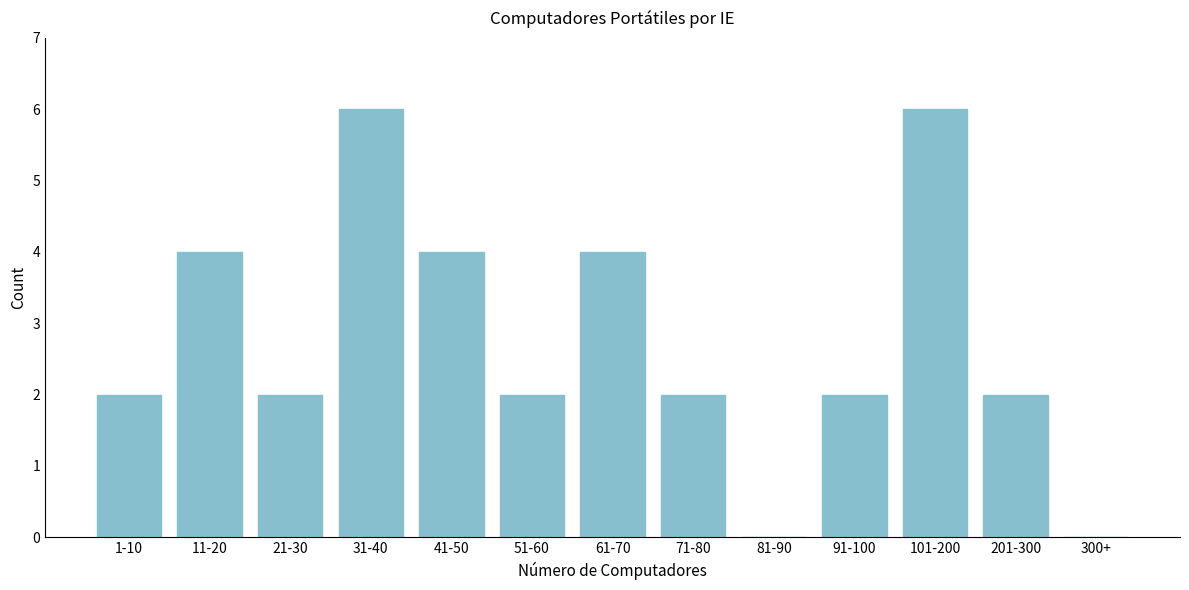

Reading left to right, list all the values displayed in this chart.

1-10=2	11-20=4	21-30=2	31-40=6	41-50=4	51-60=2	61-70=4	71-80=2	81-90=0	91-100=2	101-200=6	201-300=2	300+=0